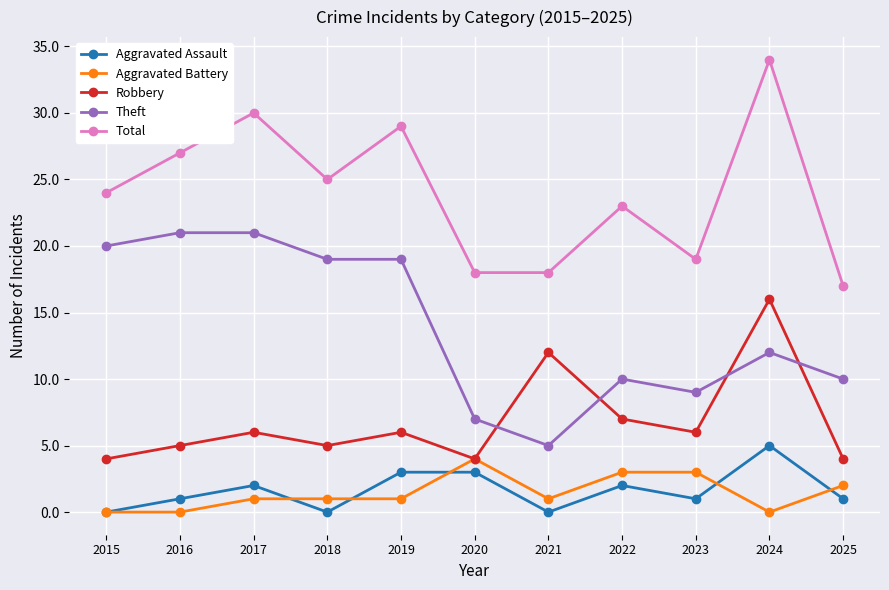

At which label is Theft closest to 13?

2024